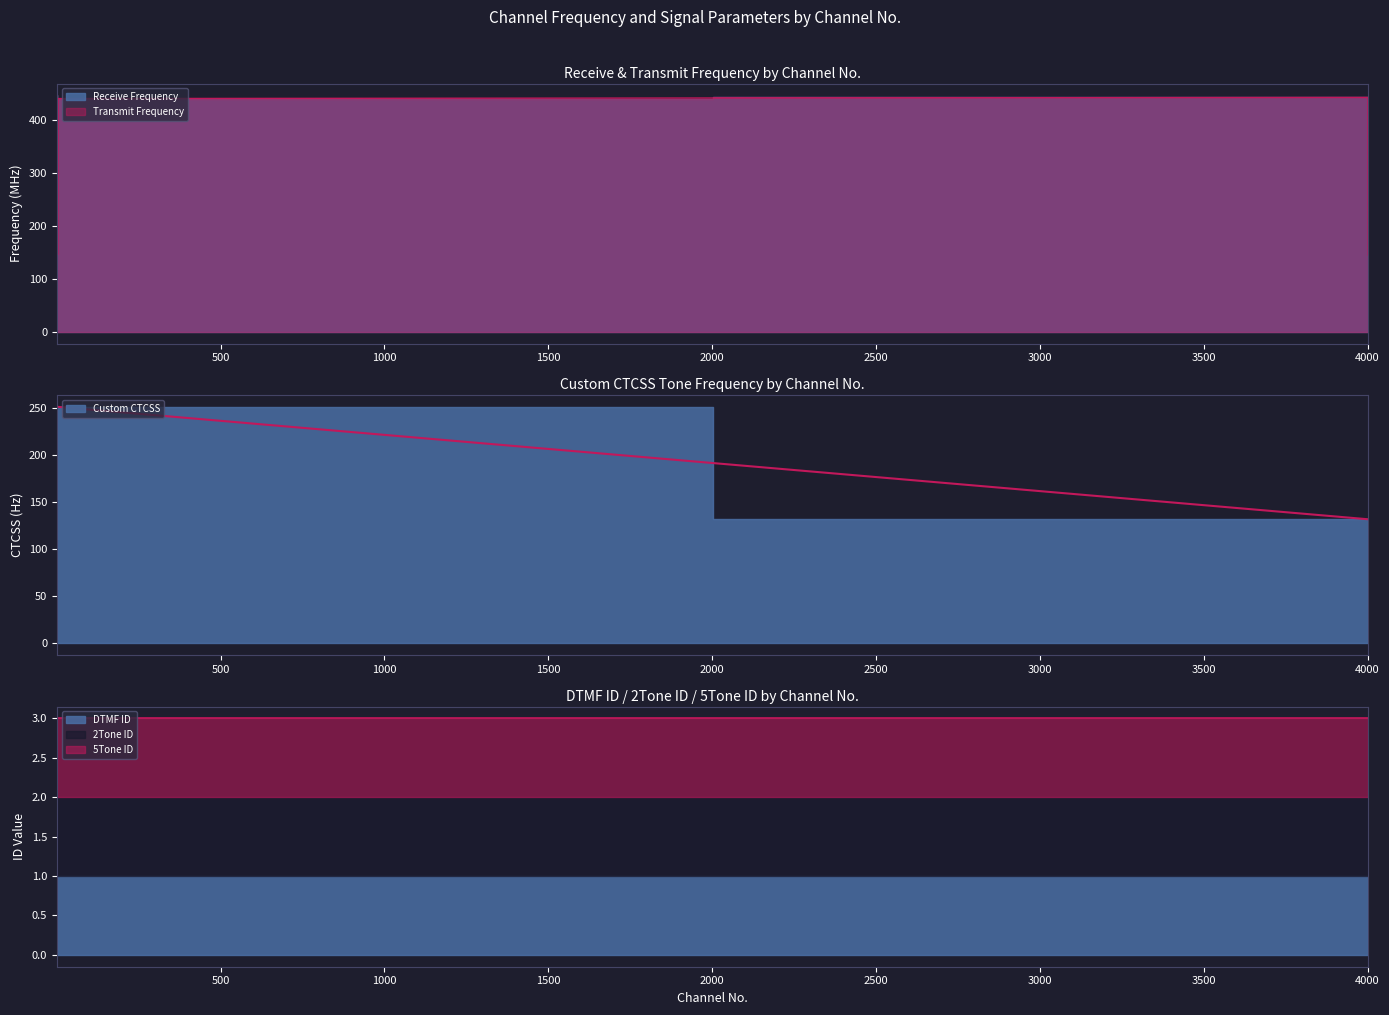

Where is Custom CTCSS nearest to the value 191?

4001